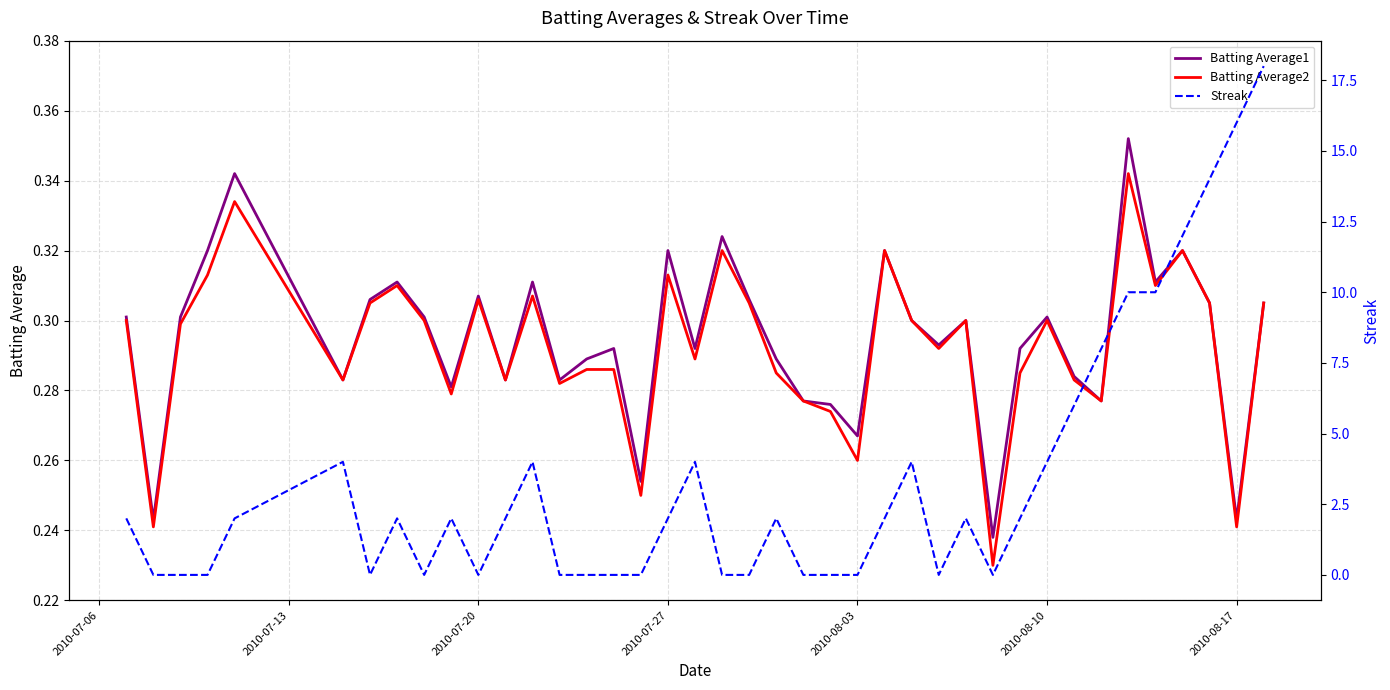

Reading right to left, list all the values displayed in this chart.

Batting Average1: 0.3	0.2	0.3	0.3	0.3	0.4	0.3	0.3	0.3	0.3	0.2	0.3	0.3	0.3	0.3	0.3	0.3	0.3	0.3	0.3	0.3	0.3	0.3	0.3	0.3	0.3	0.3	0.3	0.3	0.3	0.3	0.3	0.3	0.3	0.3	0.3	0.3	0.3	0.2	0.3
Batting Average2: 0.3	0.2	0.3	0.3	0.3	0.3	0.3	0.3	0.3	0.3	0.2	0.3	0.3	0.3	0.3	0.3	0.3	0.3	0.3	0.3	0.3	0.3	0.3	0.2	0.3	0.3	0.3	0.3	0.3	0.3	0.3	0.3	0.3	0.3	0.3	0.3	0.3	0.3	0.2	0.3
Streak: 18.0	16.0	14.0	12.0	10.0	10.0	8.0	6.0	4.0	2.0	0.0	2.0	0.0	4.0	2.0	0.0	0.0	0.0	2.0	0.0	0.0	4.0	2.0	0.0	0.0	0.0	0.0	4.0	2.0	0.0	2.0	0.0	2.0	0.0	4.0	2.0	0.0	0.0	0.0	2.0